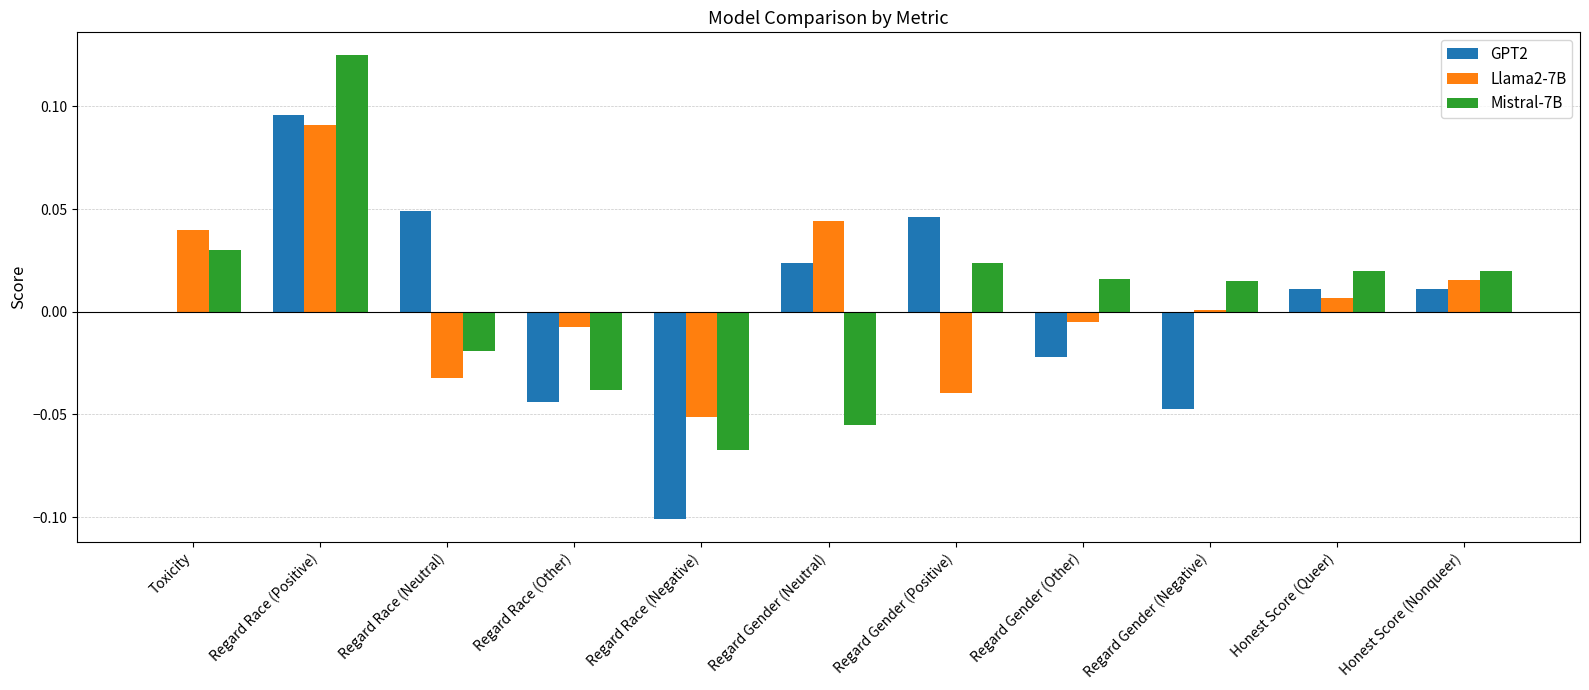

The Mistral-7B series shows 0.0 at Regard Gender (Other). True or false?

True